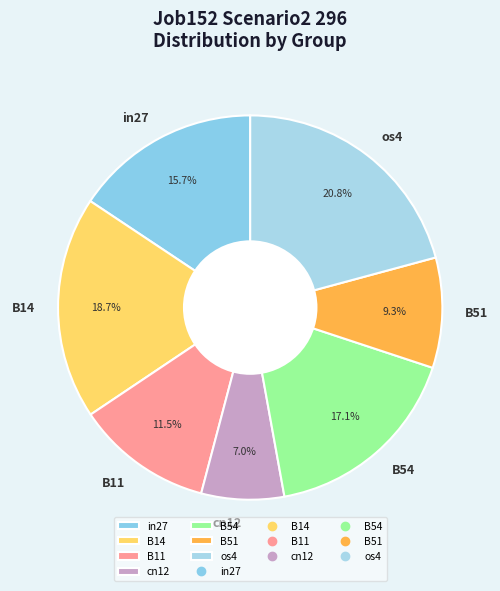

True or false: B14 accounts for 19% of the total.

True